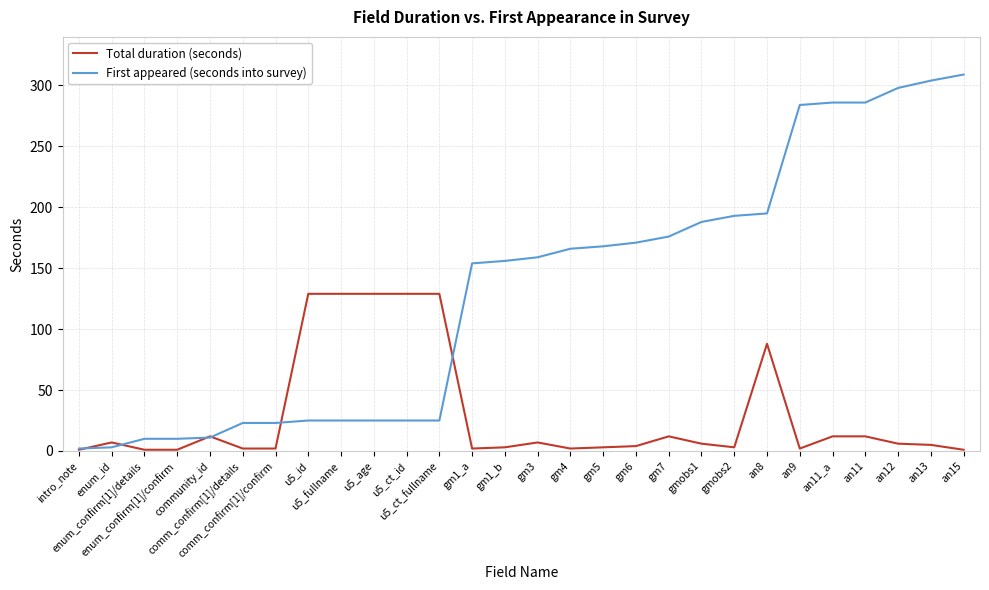

Rank the series by their average value, from lowest to highest.

Total duration (seconds), First appeared (seconds into survey)